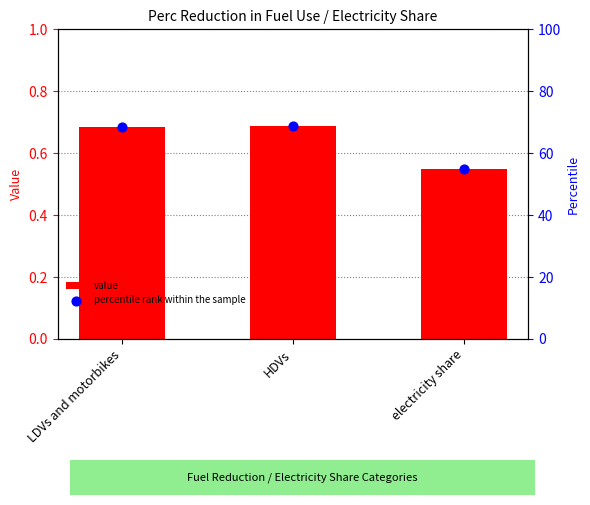

What is the total value across all series at LDVs and motorbikes?

69.3